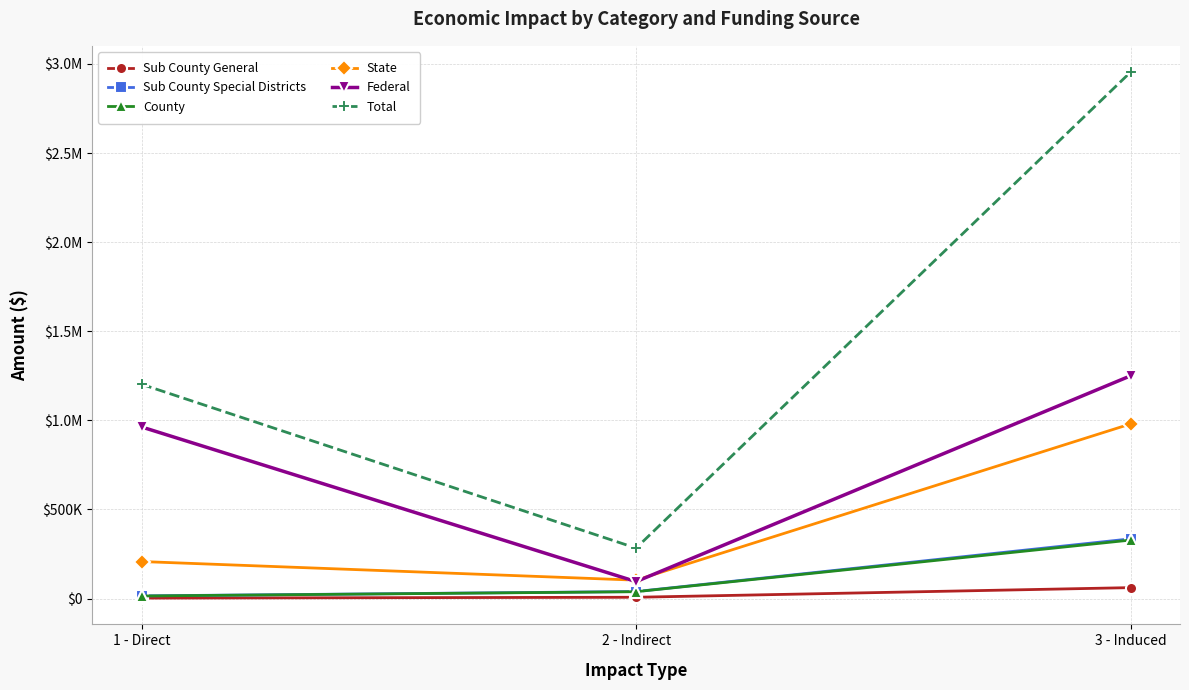

What are all the series names shown in the legend?

Sub County General, Sub County Special Districts, County, State, Federal, Total